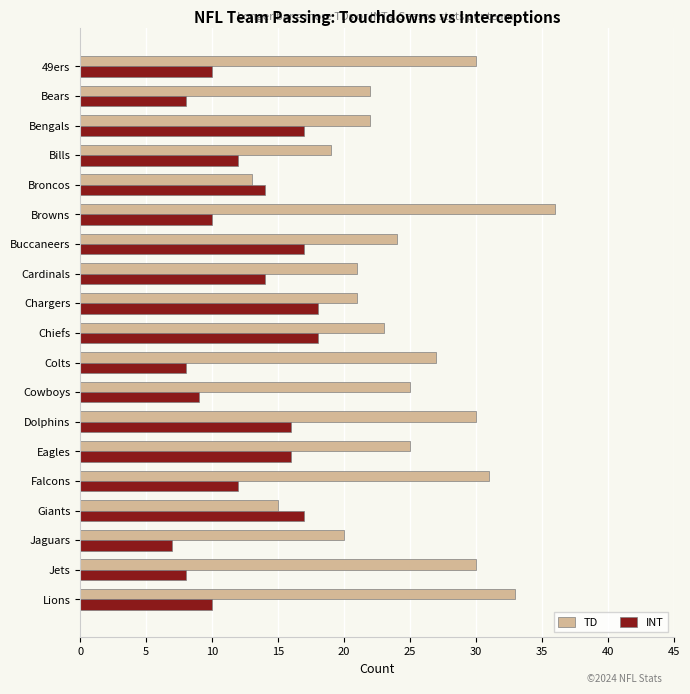

Which series has the largest range (max minus min)?

TD